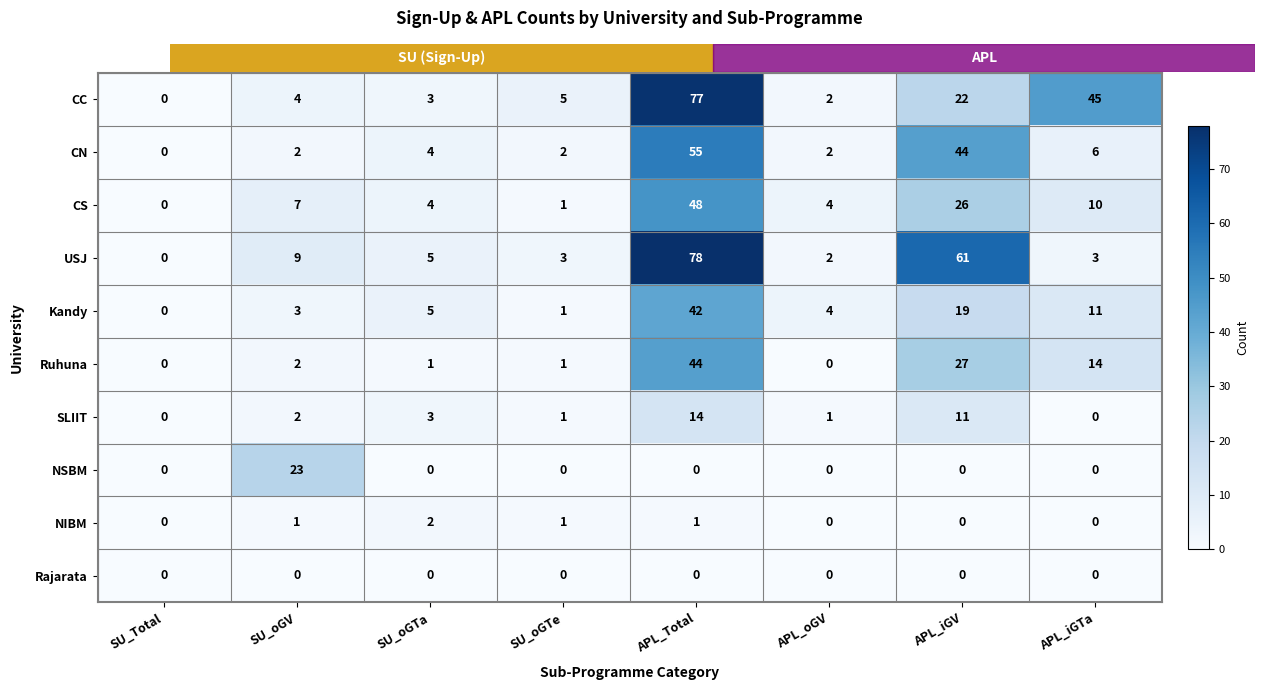

Count the number of categories in the chart.

8